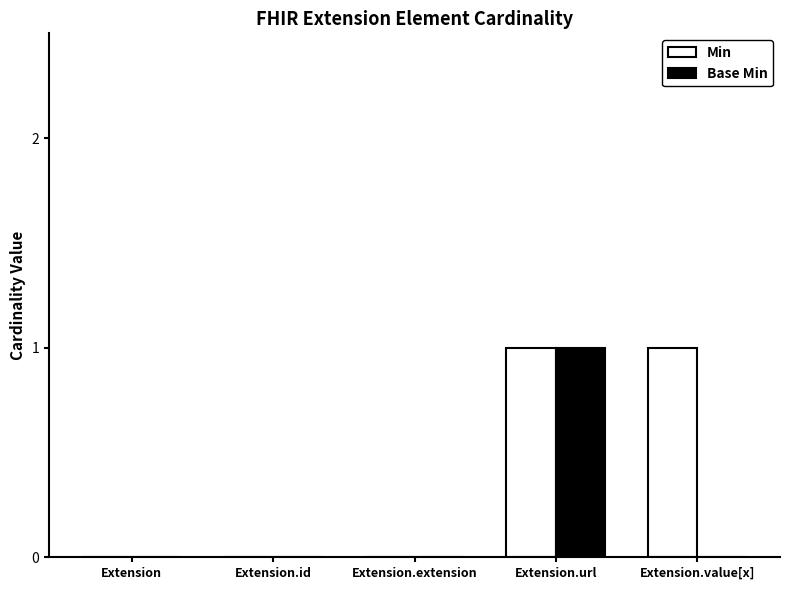

What are all the series names shown in the legend?

Min, Base Min